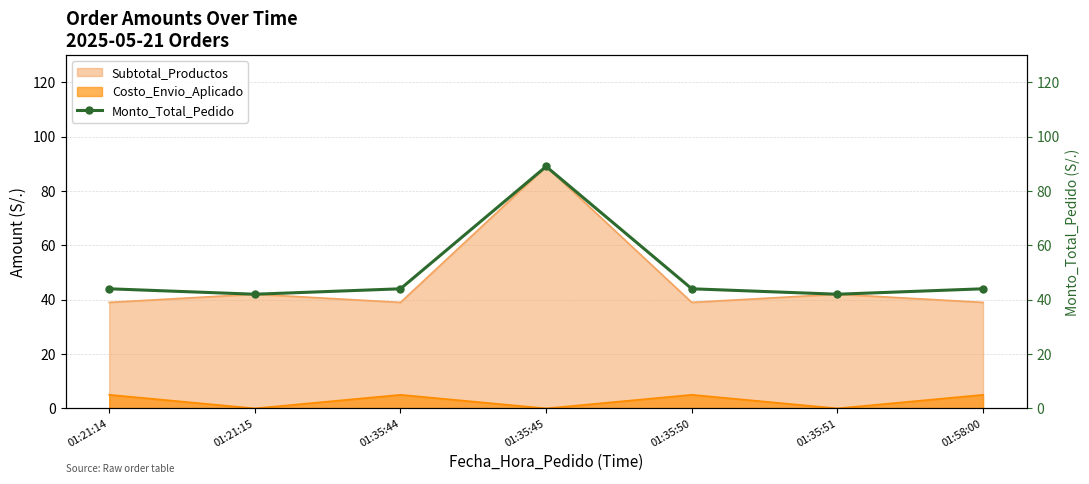

What is the sum of all values?

349